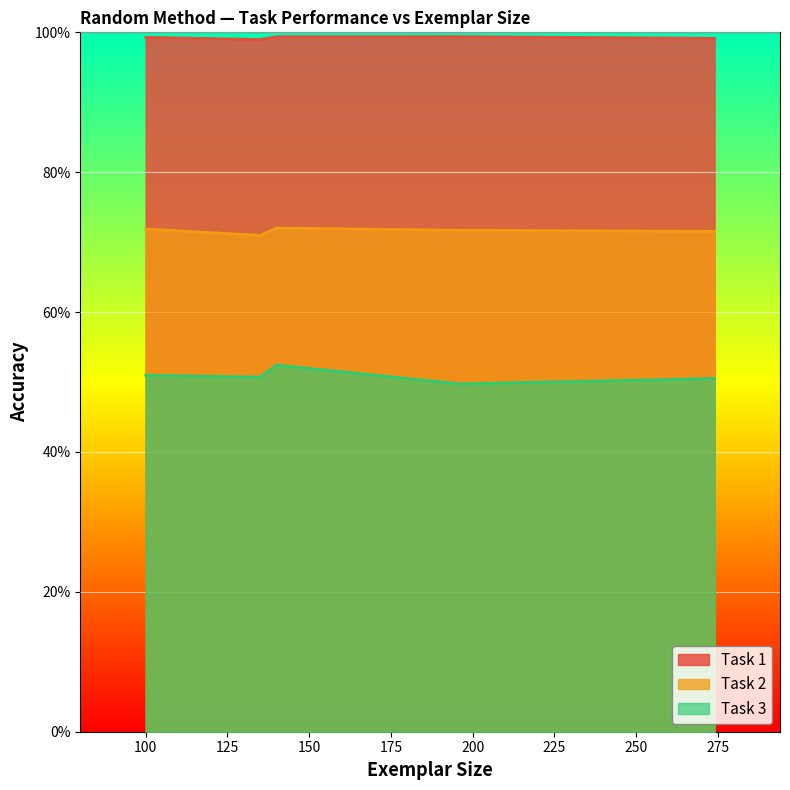

List the series in order of their peak value, lowest first.

Task 3, Task 2, Task 1